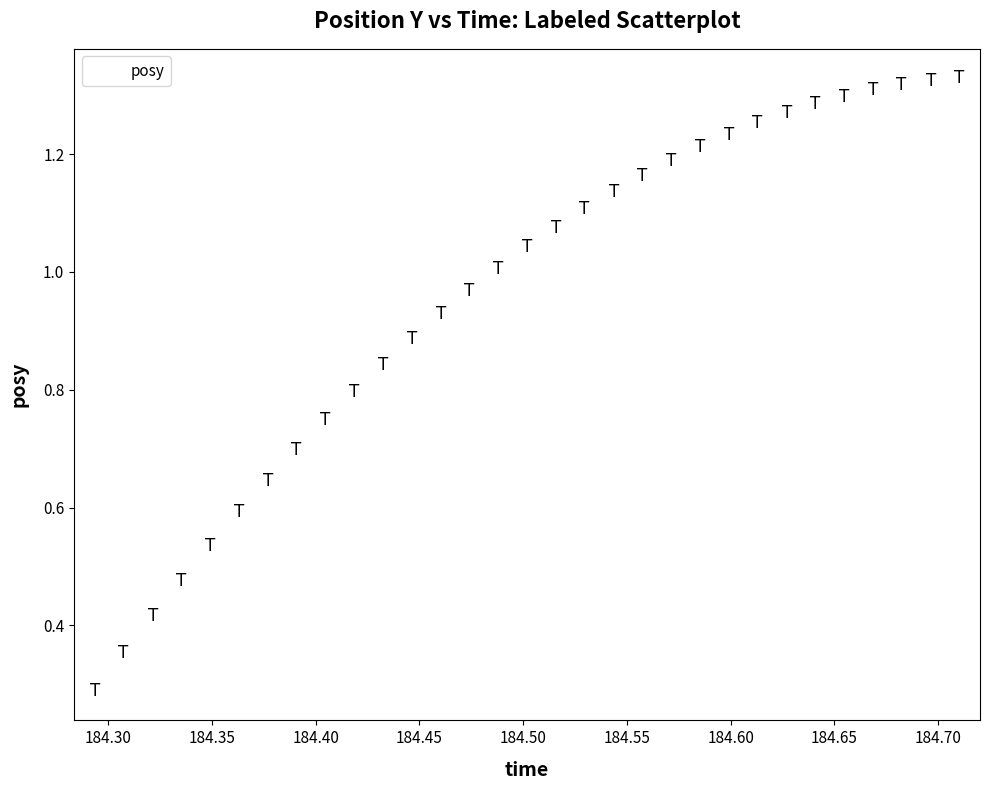

What Y value in the scatter plot is closest to 0?

0.3